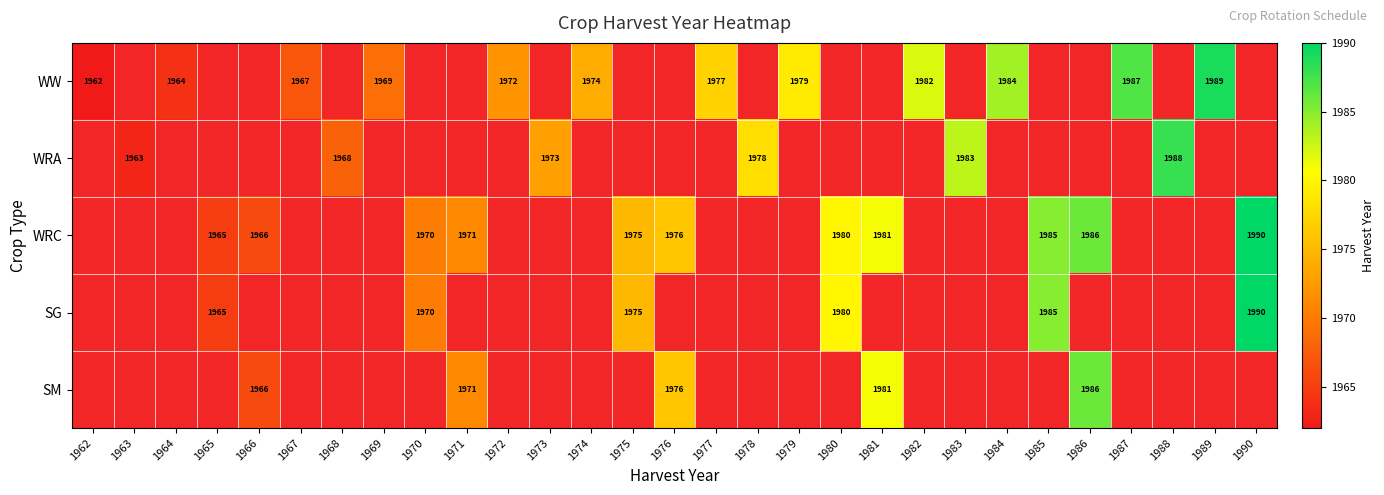

What is the maximum value shown in the chart?

1990.0